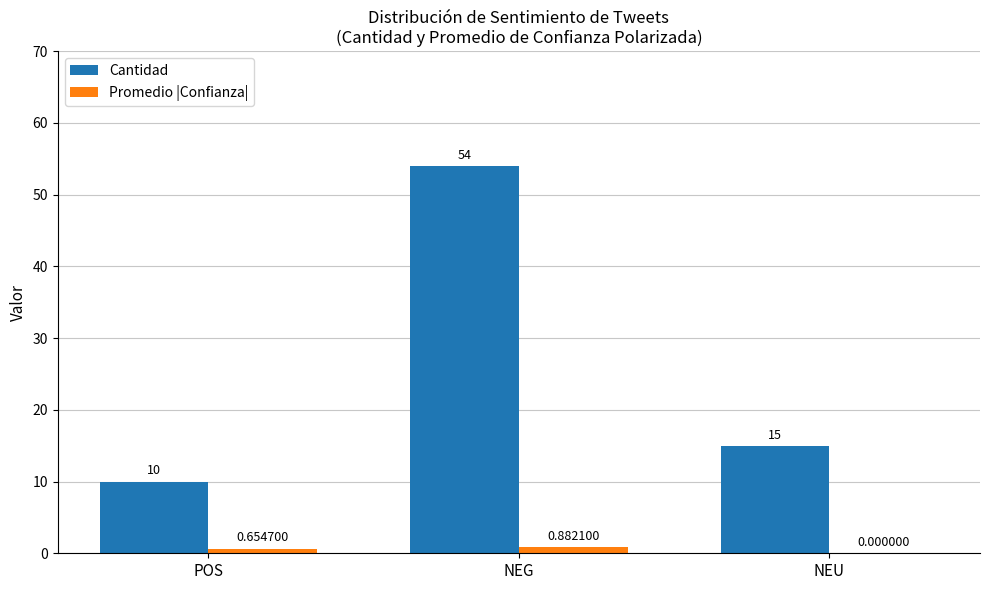

At which label does Promedio |Confianza| reach its peak?

NEG